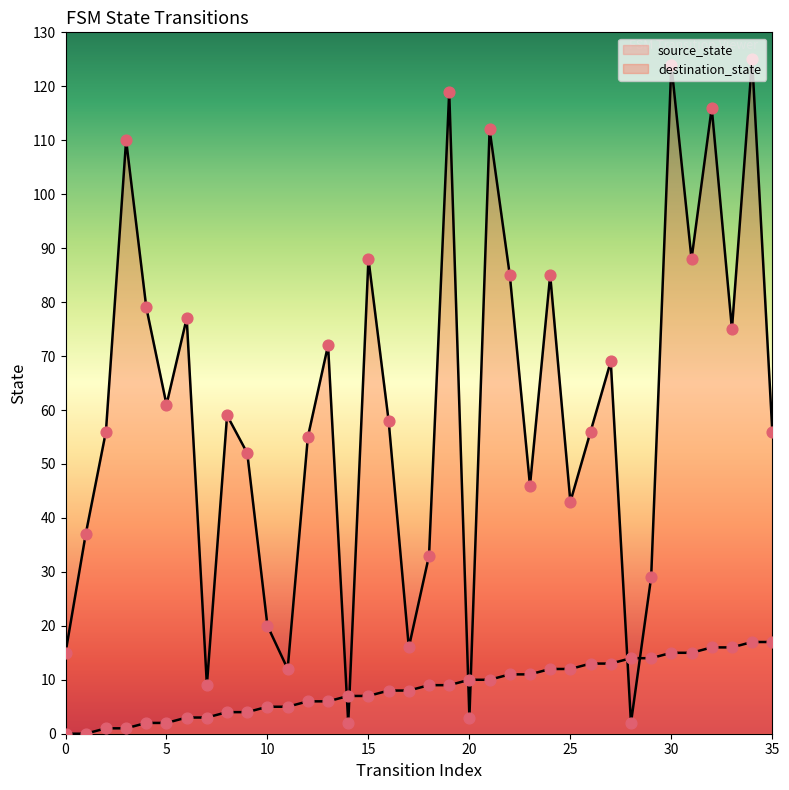

Which series has the largest total across all categories?

destination_state